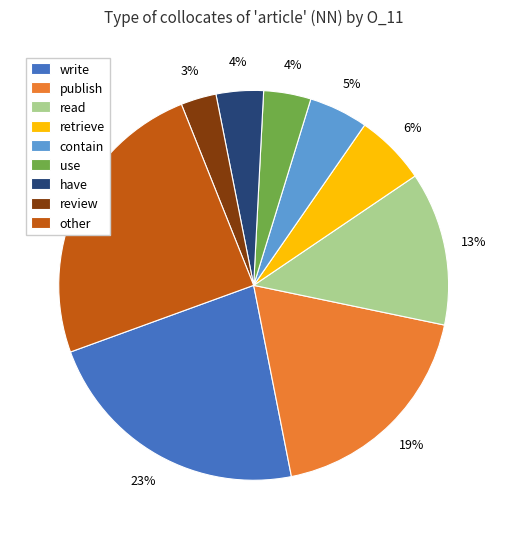

What is the ratio of the value at have to the value at read?

0.3